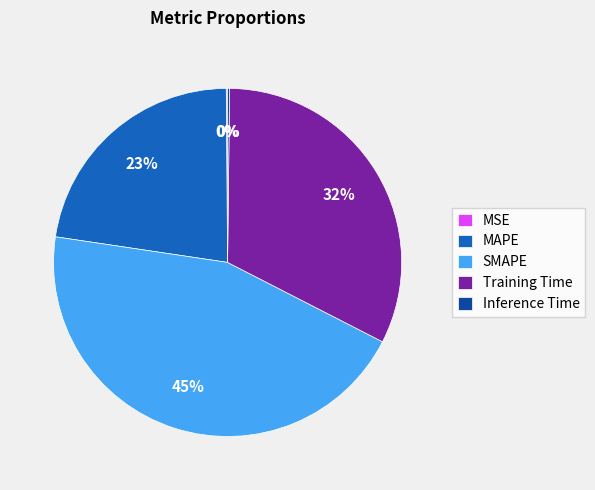

Does Training Time represent more than half of the total?

No